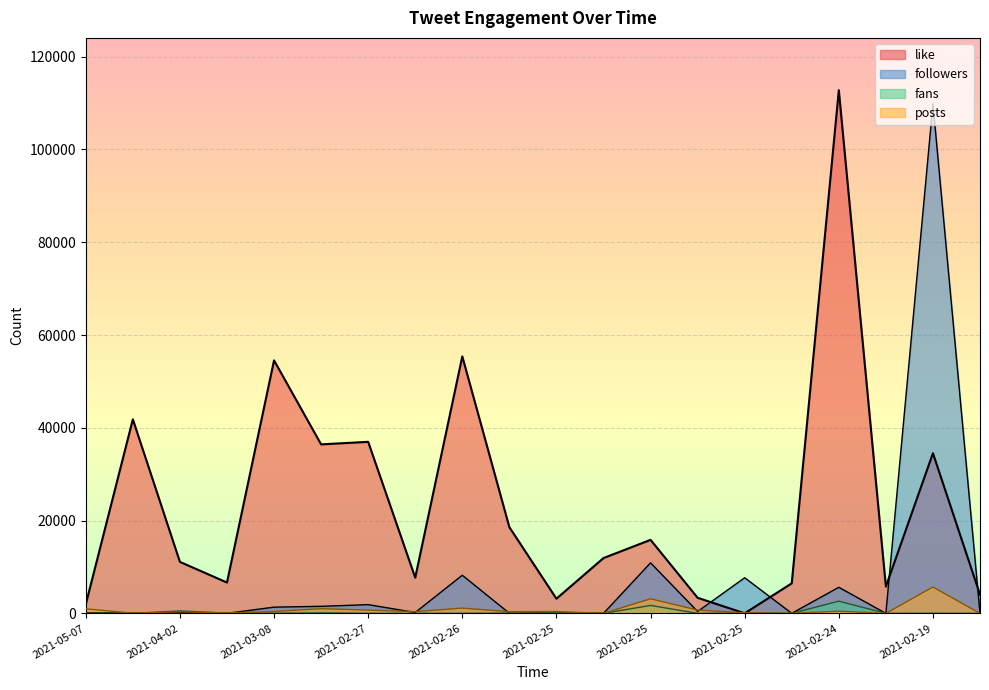

The value of posts at 2021-05-07 is 1445. True or false?

False